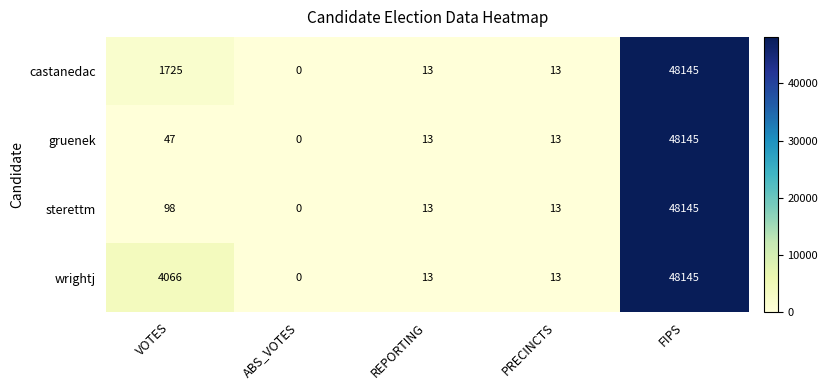

What is the spread (max minus min) of values at VOTES?

4019